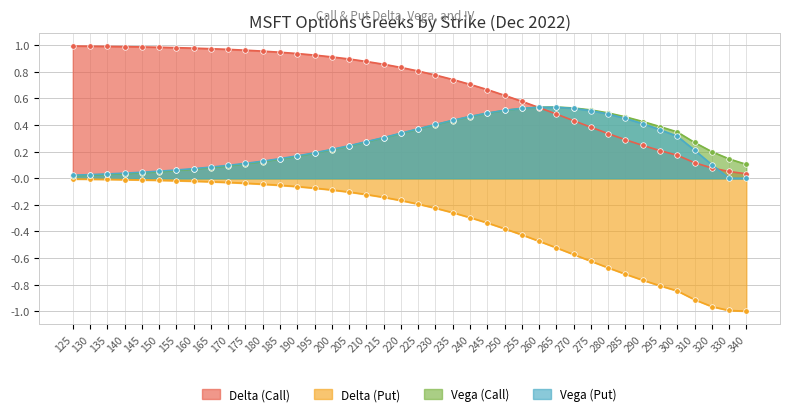

What is the value of the Delta (Call) point at the 37th from the left?

0.1